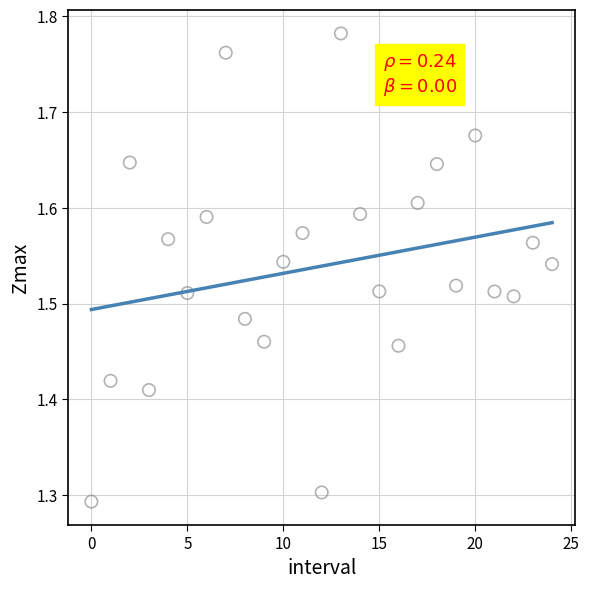

What is the range of Y values (max minus min)?

0.5